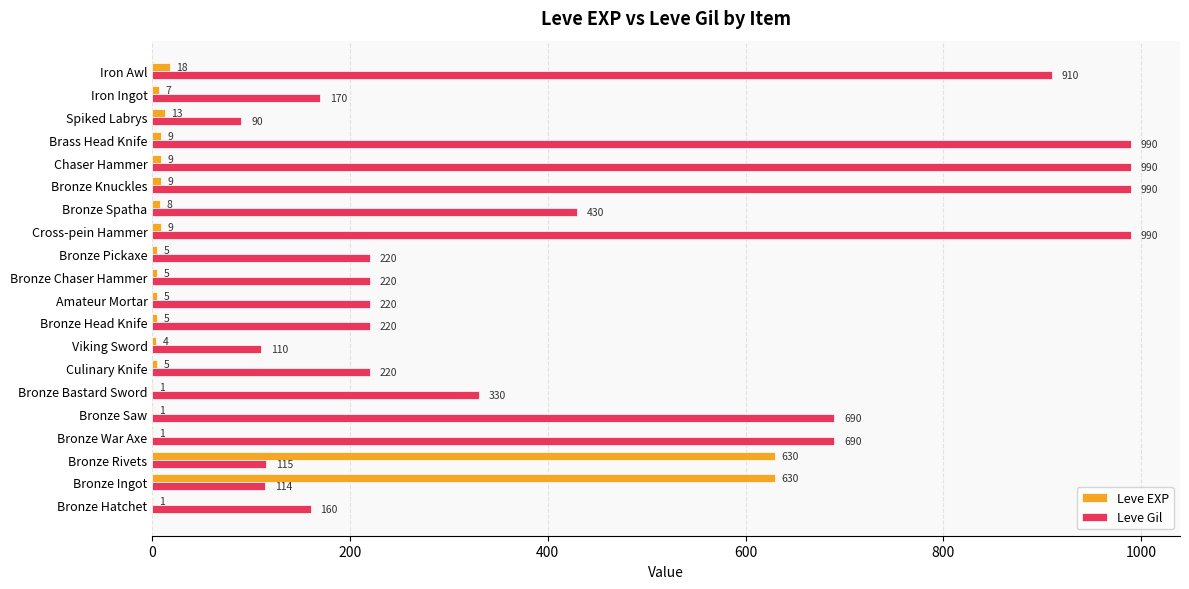

Which series has the widest spread of values?

Leve Gil